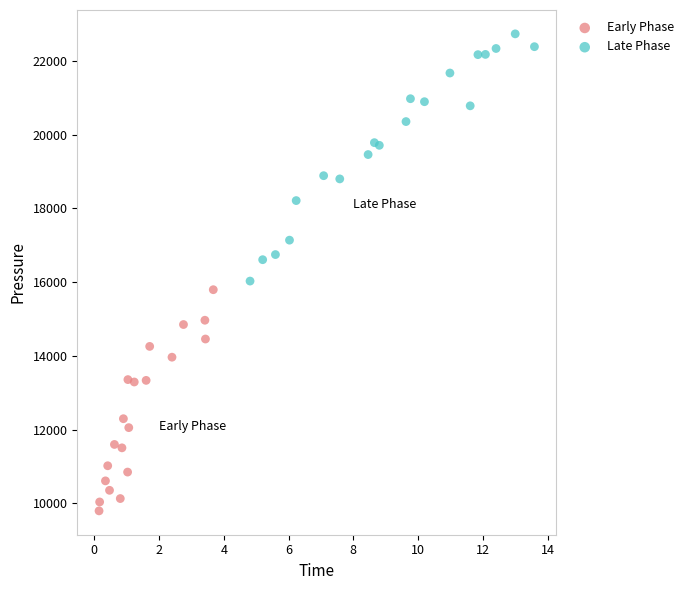

Which series contains the lowest Y value?

Early Phase